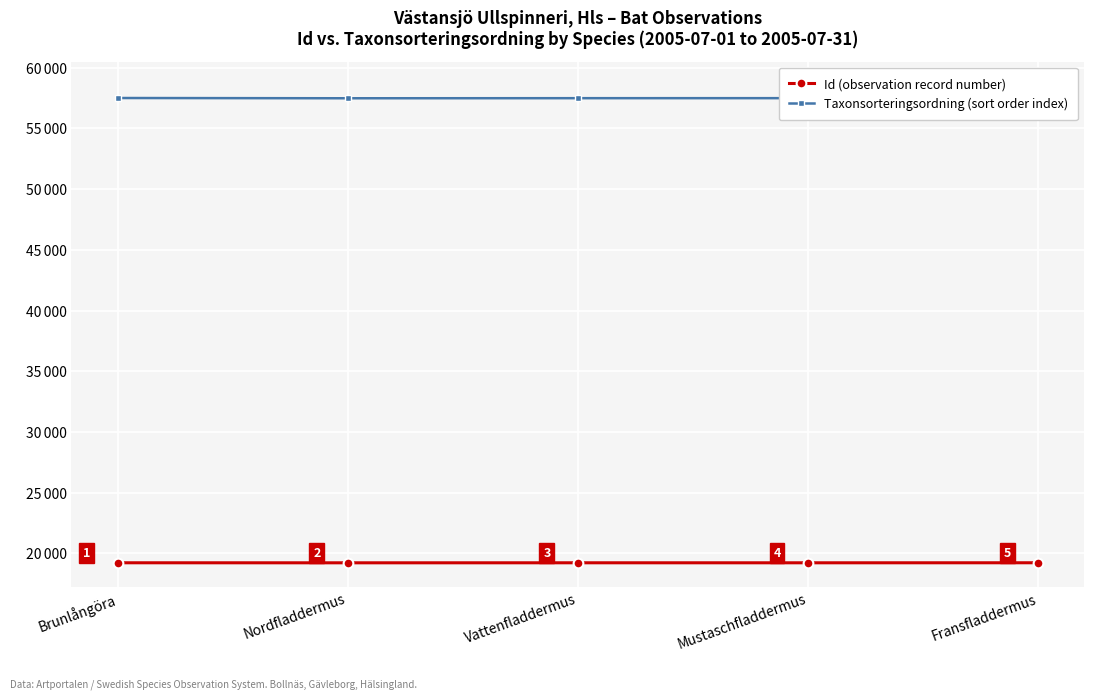

Rank the series at Vattenfladdermus from lowest to highest value.

Id (observation record number), Taxonsorteringsordning (sort order index)